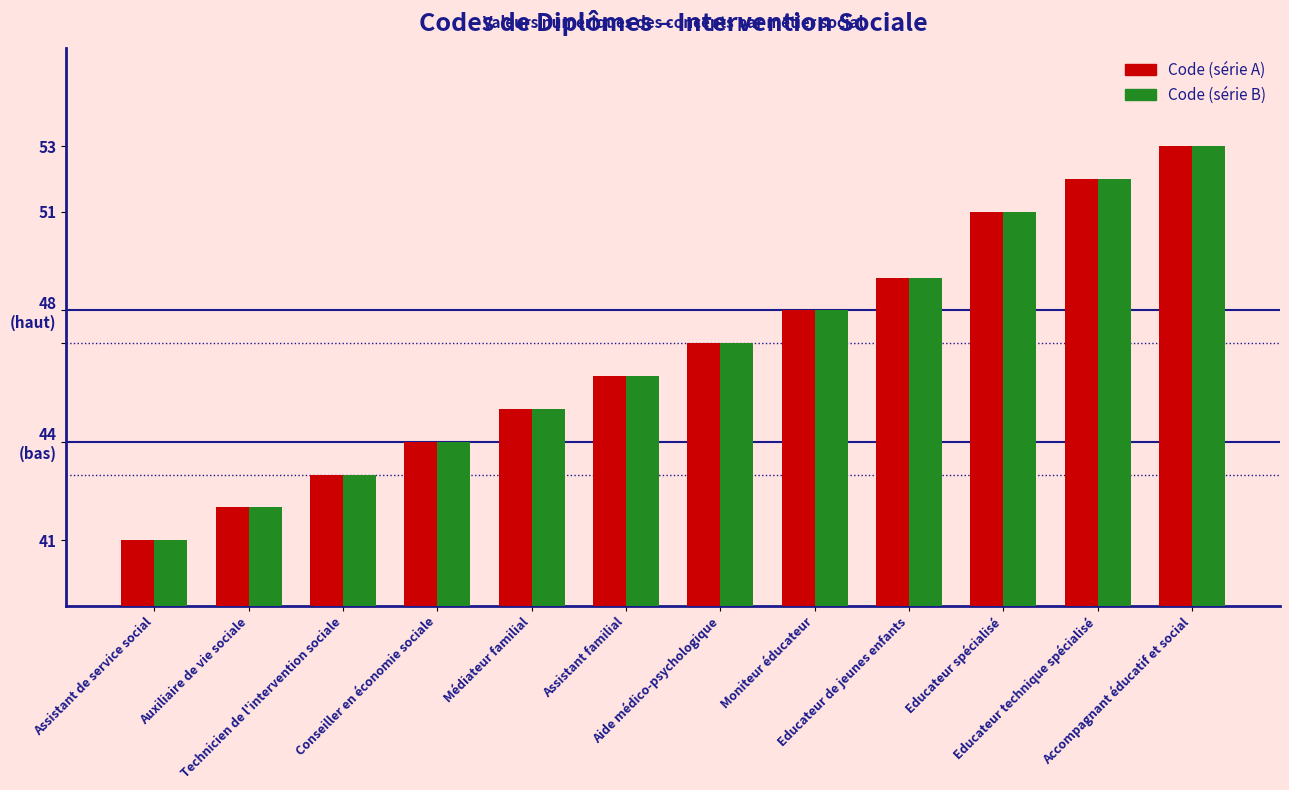

Between Aide médico-psychologique and Assistant de service social, which is larger?

Aide médico-psychologique